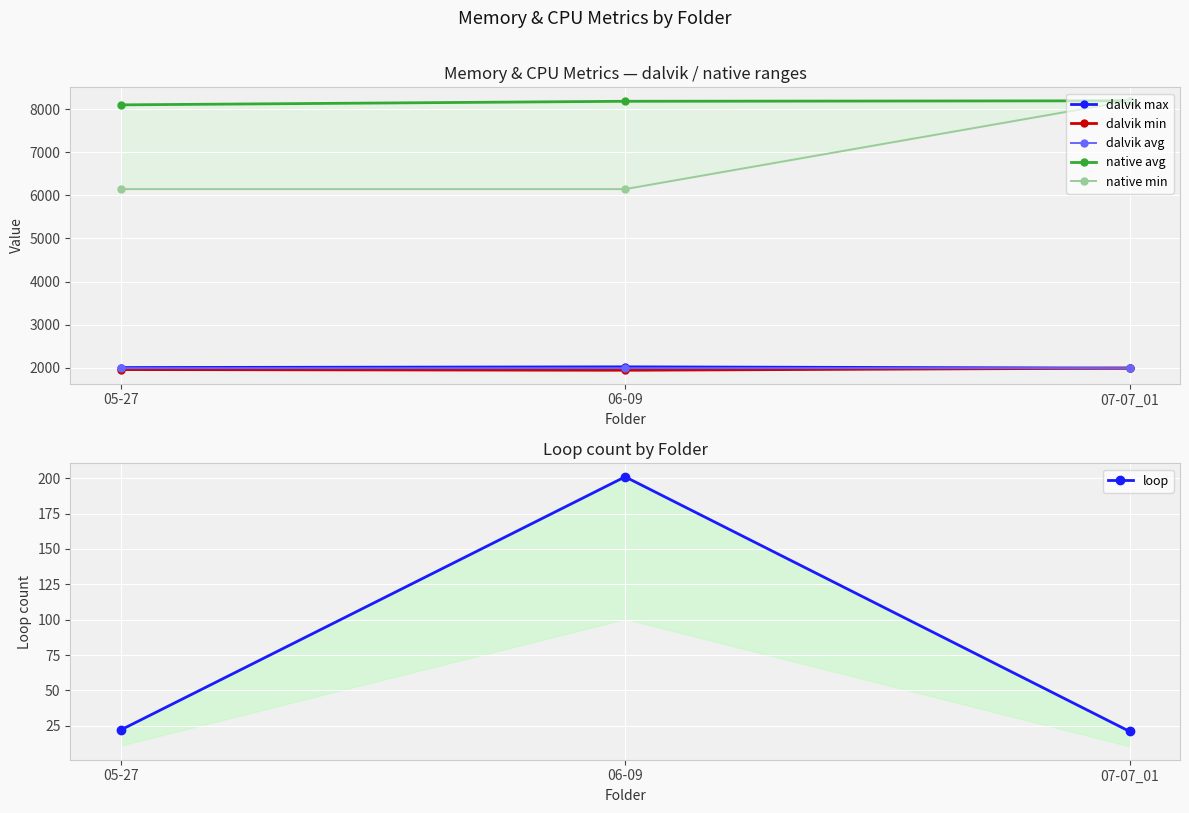

How many lines are shown in the chart?

6